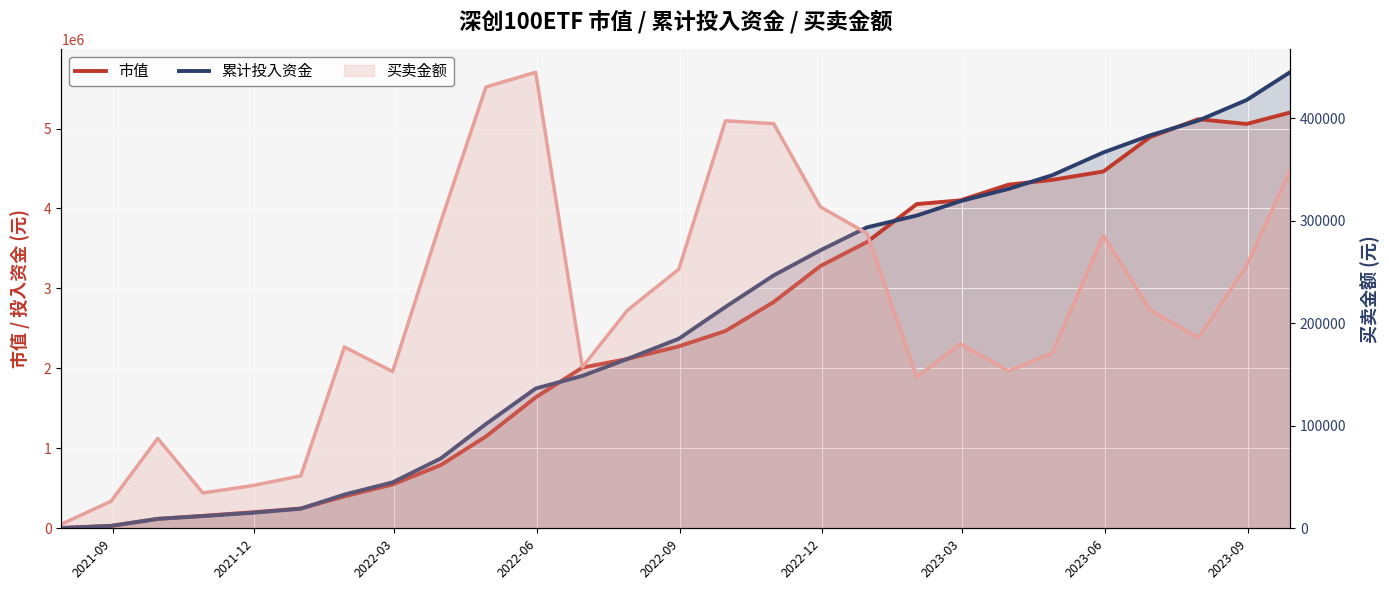

What is the difference between the second highest and minimum values in the 累计投入资金 series?

5351556.9